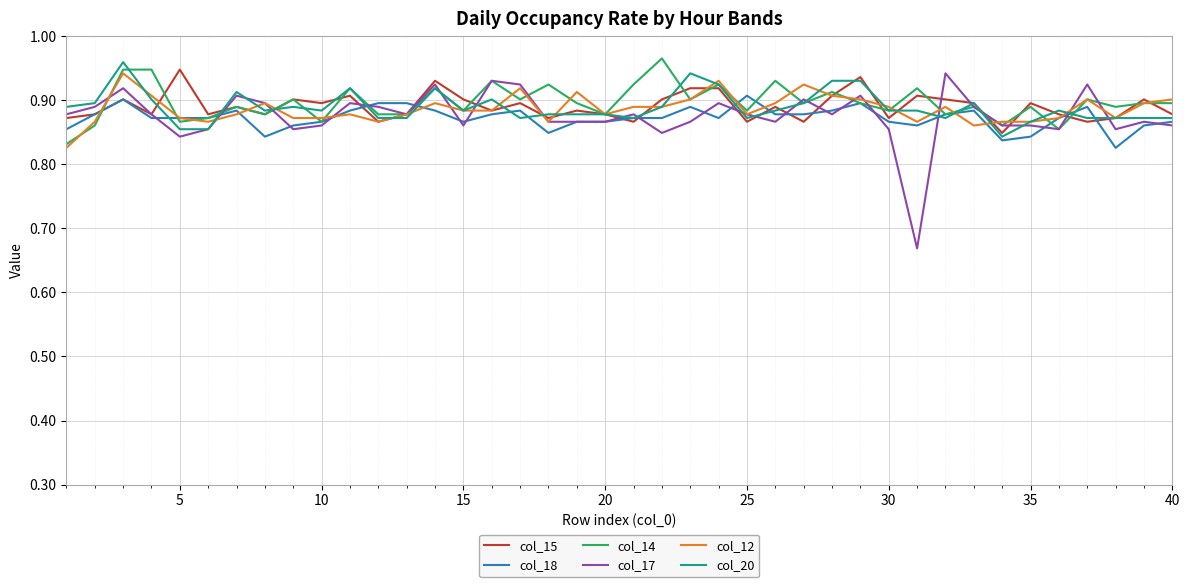

Which series has the widest spread of values?

col_17